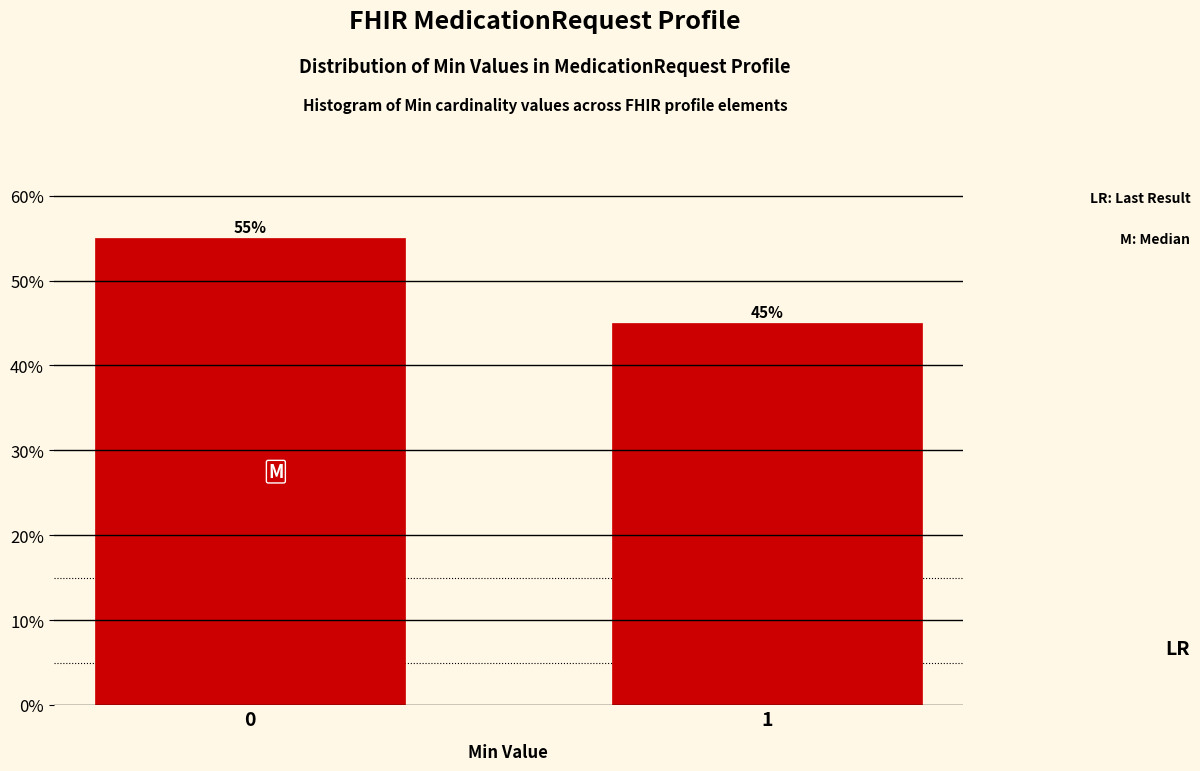

Does the chart contain any negative values?

No